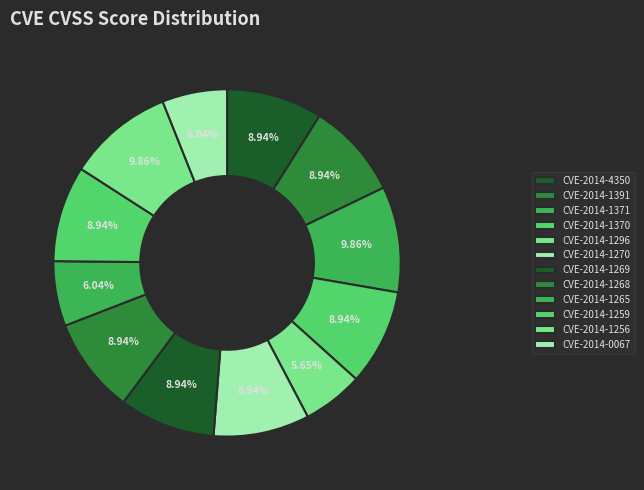

Count the number of slices in the pie.

12